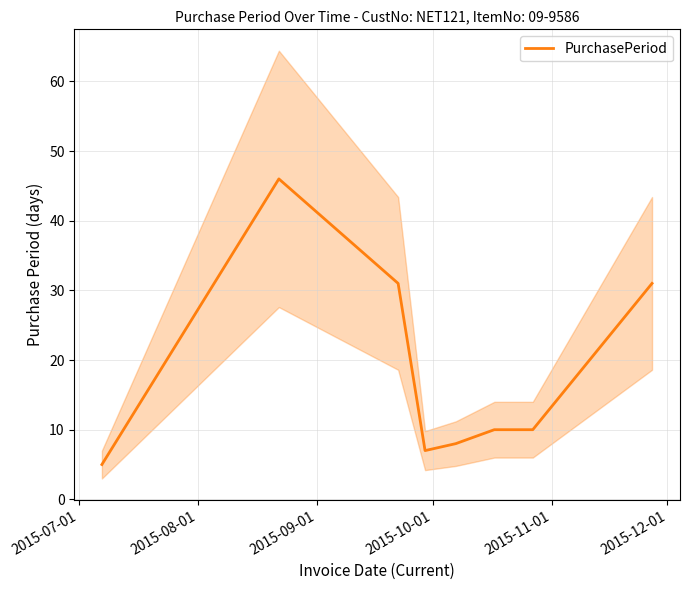

What is the highest value of the PurchasePeriod series?

46